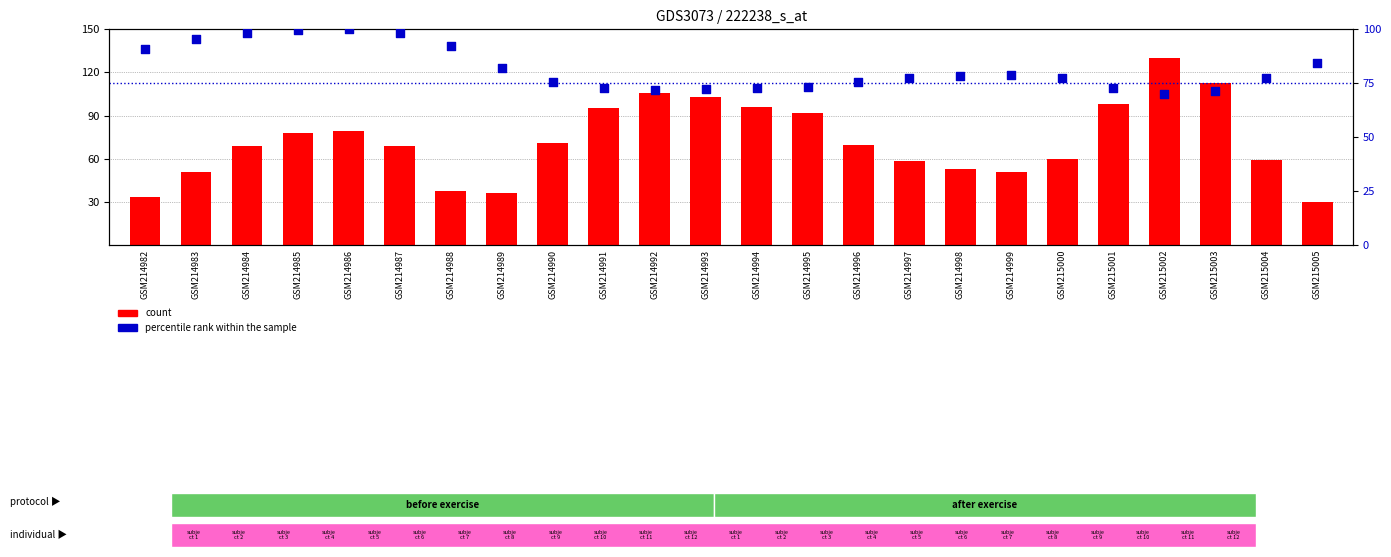

Which series contains the lowest Y value?

count